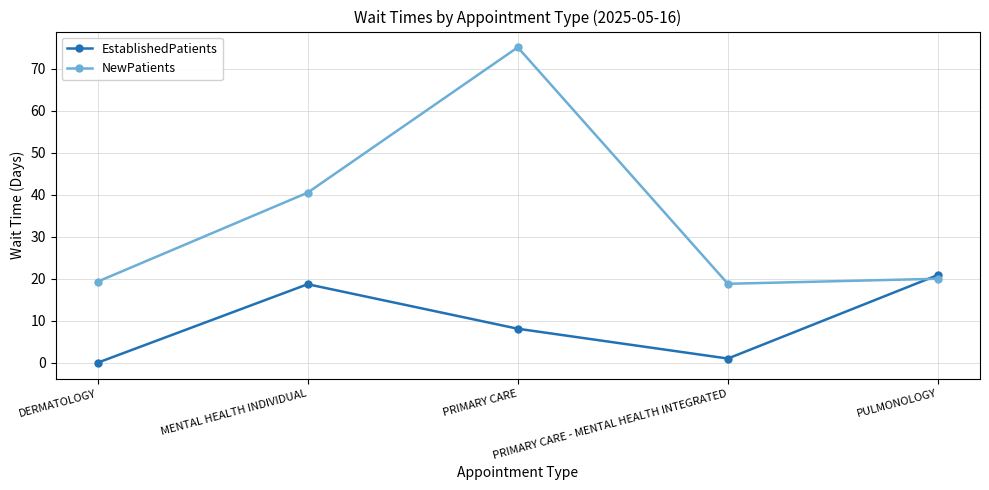

Where does the EstablishedPatients series first go above 8?

MENTAL HEALTH INDIVIDUAL